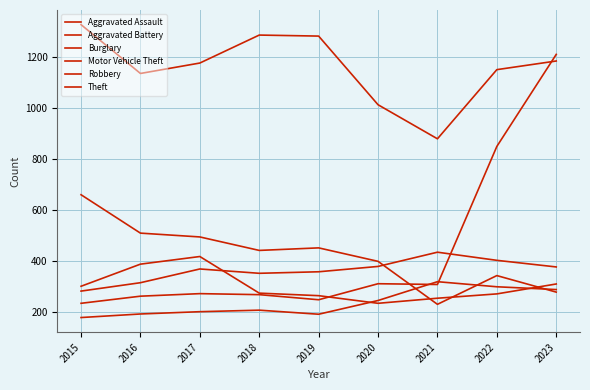

How many lines are shown in the chart?

6